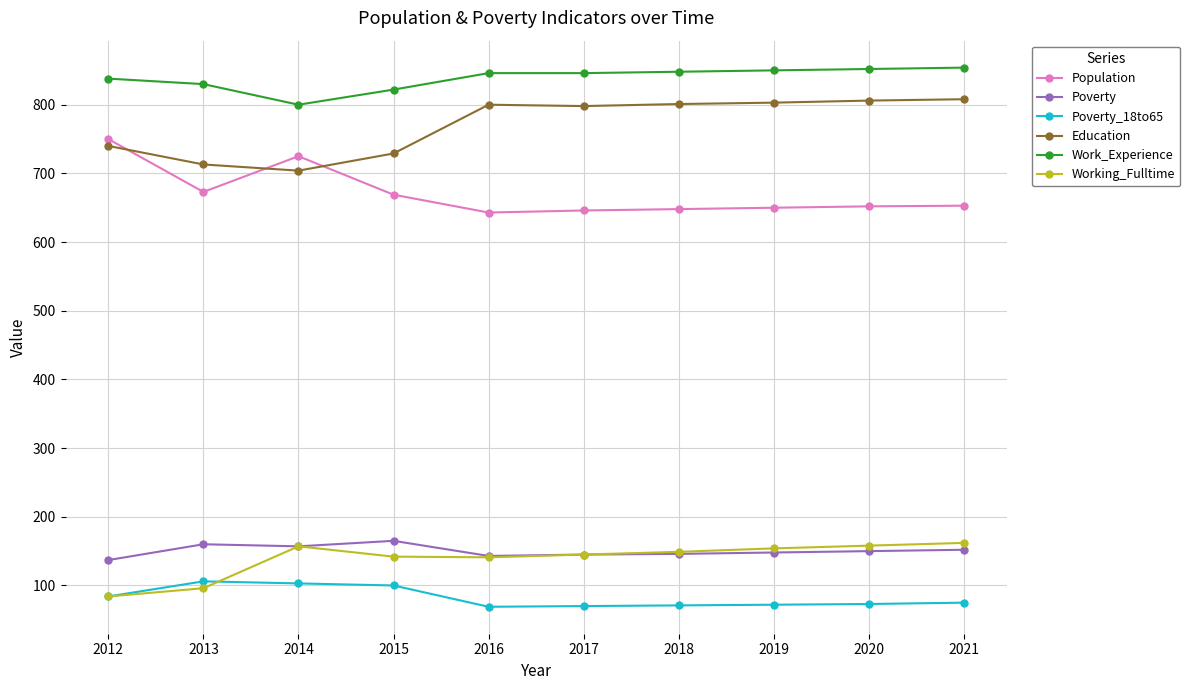

What is the difference between the highest and lowest values at 2014?

697